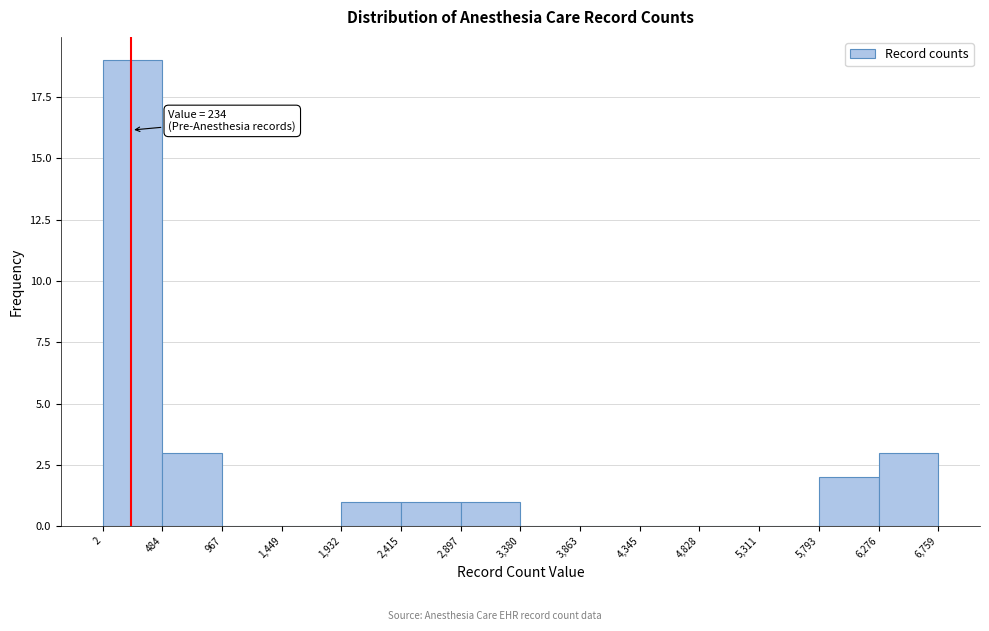

Over which range of the x-axis is the bar tallest?

2 to 484